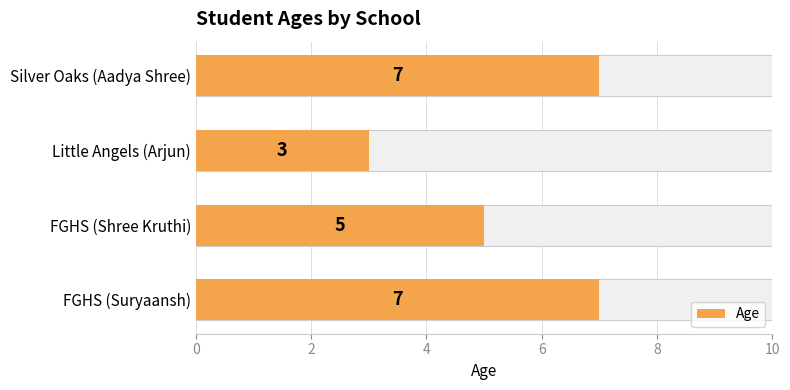

How many data points are less than 7?

2